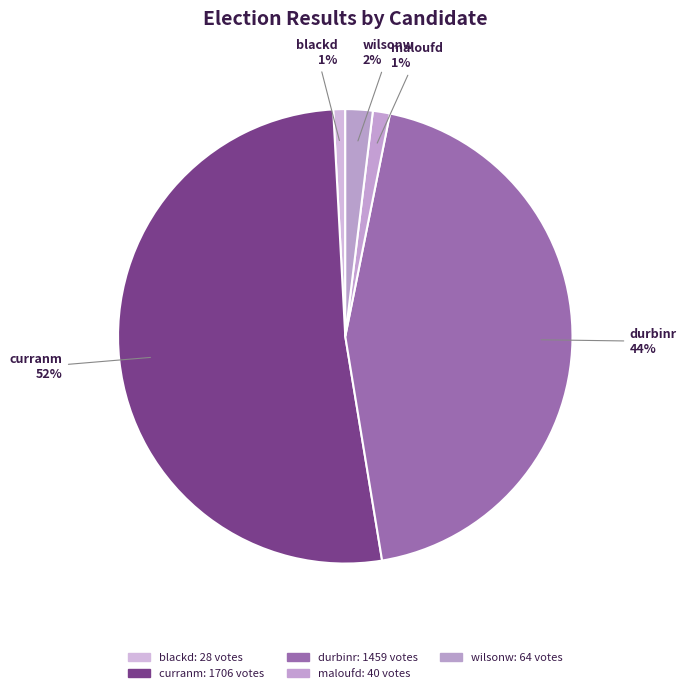

Count the number of slices in the pie.

5